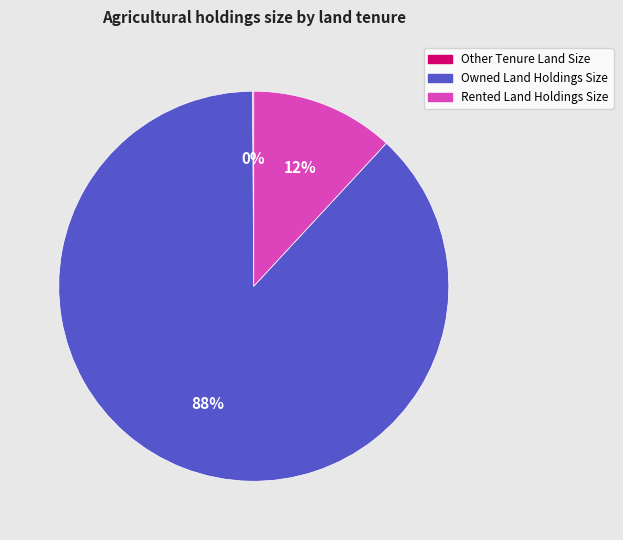

What is the largest slice in the pie chart?

Owned Land Holdings Size